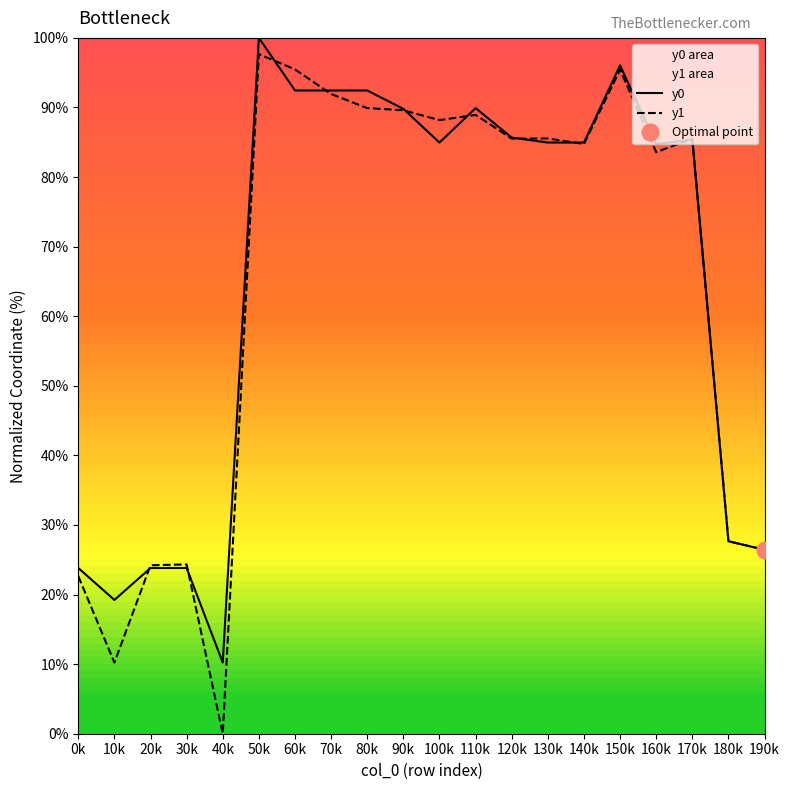

What is the difference between the y0 values at 10k and 50k?

80.8